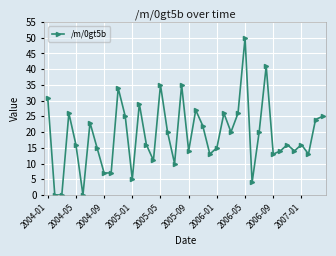

What is the maximum value shown in the chart?

50